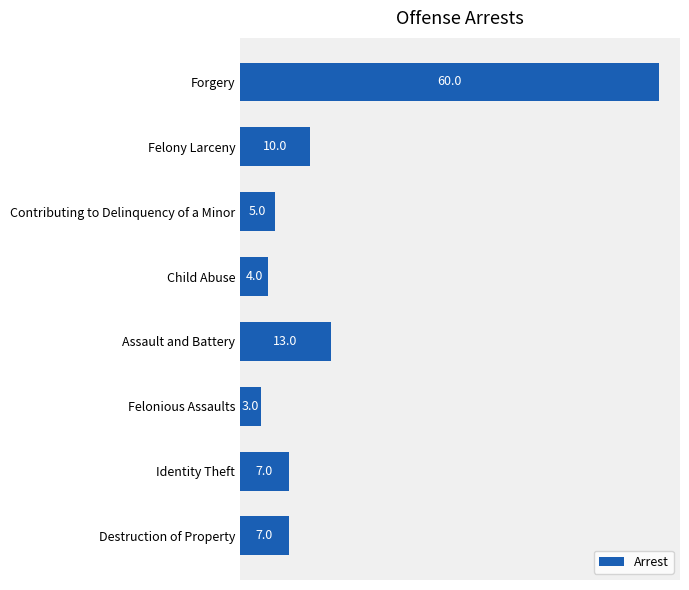

What is the difference between the maximum and minimum values?

57